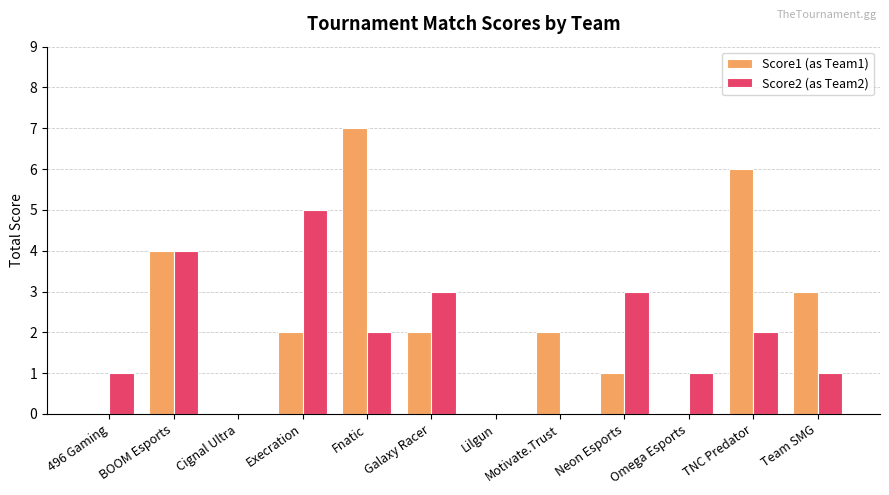

Reading right to left, what are all the values shown in this chart?

Score1 (as Team1): 3	6	0	1	2	0	2	7	2	0	4	0
Score2 (as Team2): 1	2	1	3	0	0	3	2	5	0	4	1